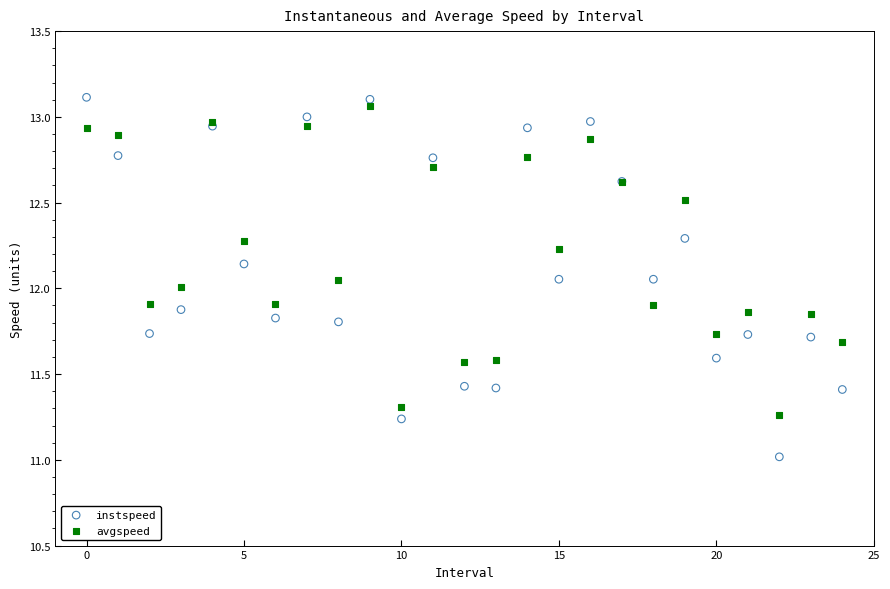

Which series contains the lowest Y value?

instspeed